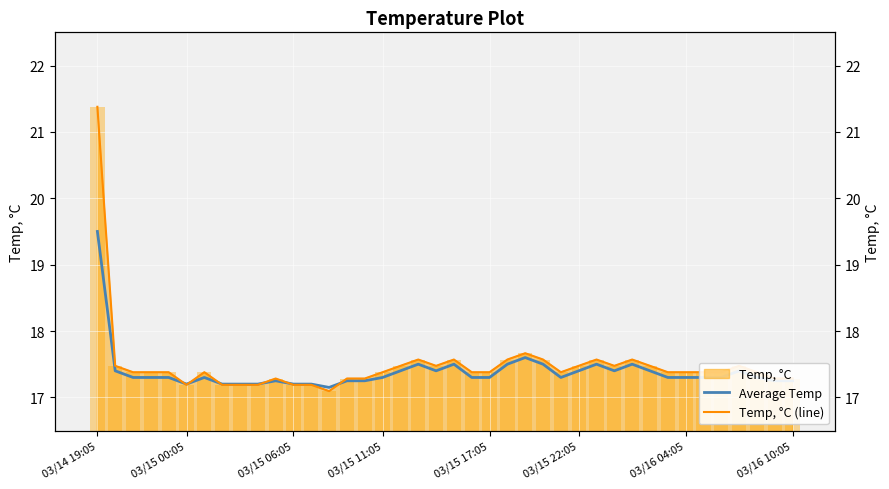

What is the difference between the maximum and minimum values in the Average Temp series?

2.4